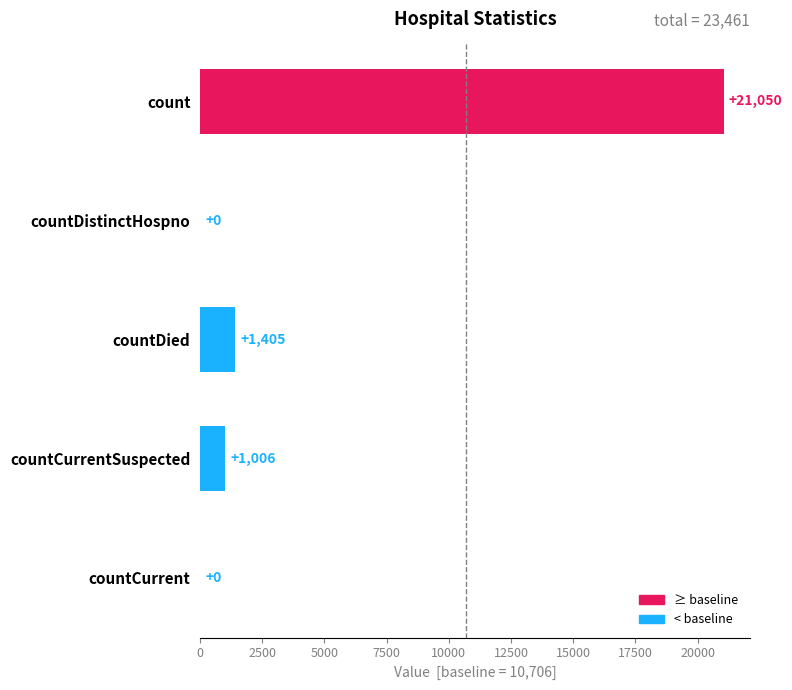

What is the greatest value displayed?

21050